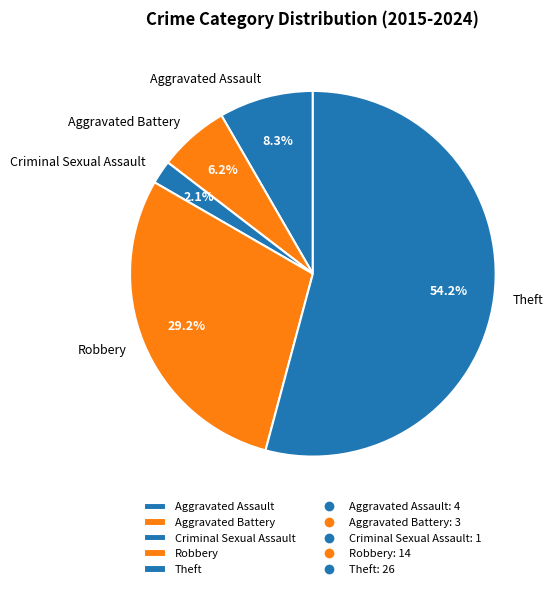

How many slices are in this pie chart?

5